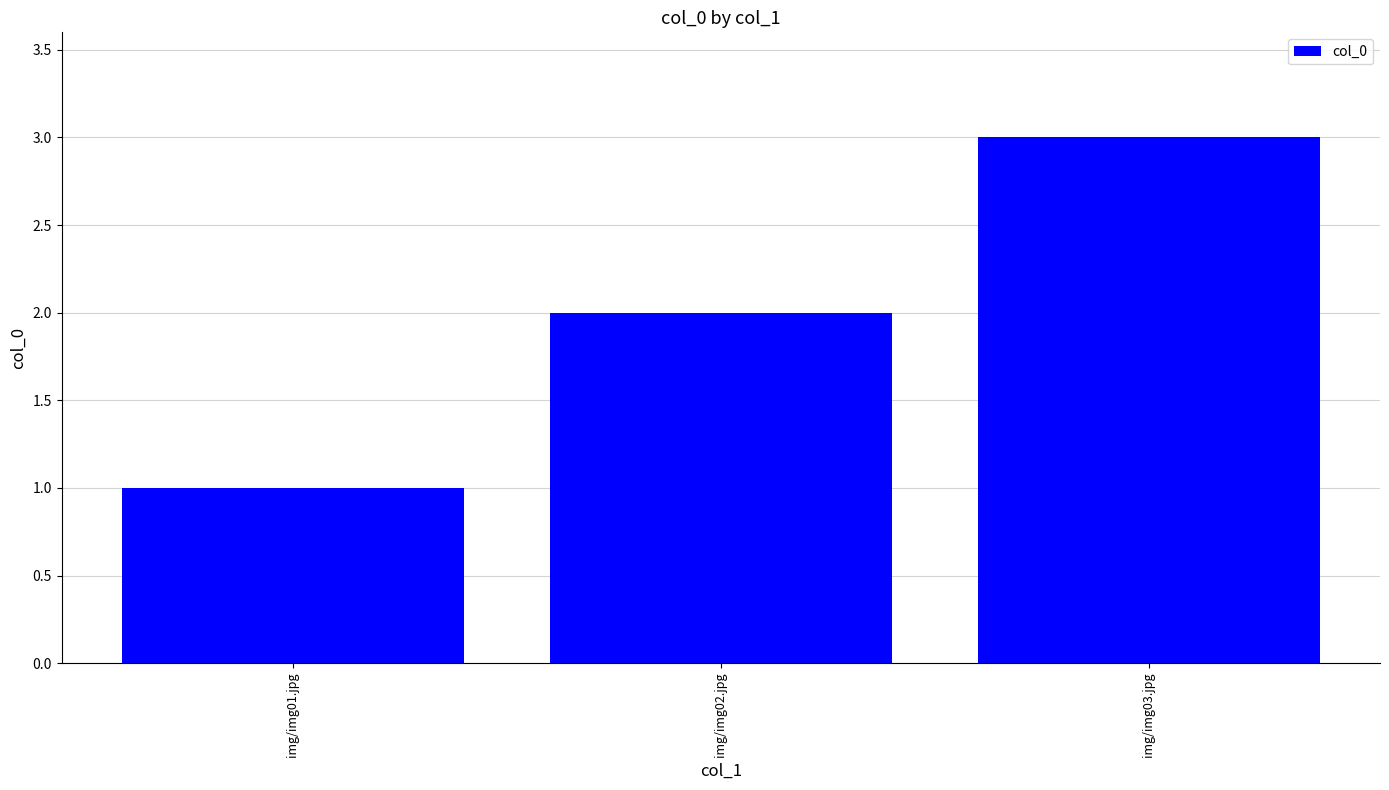

What is the minimum value shown in the chart?

1